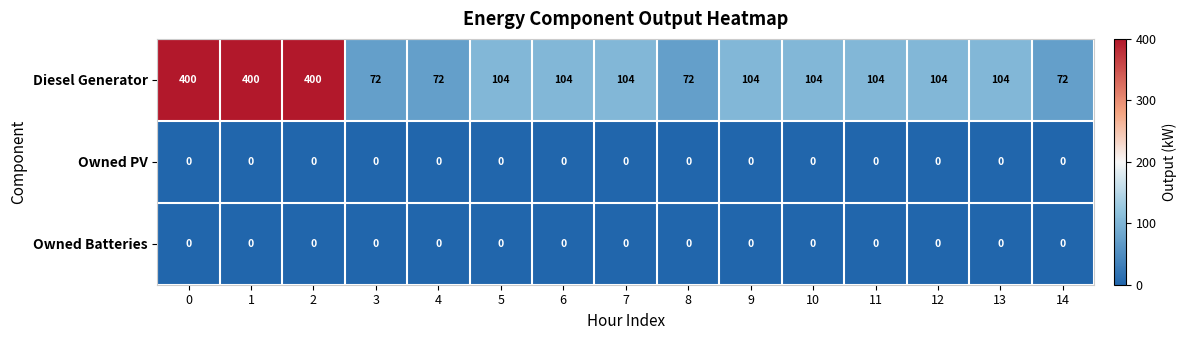

What is the spread (max minus min) of values at 3?

72